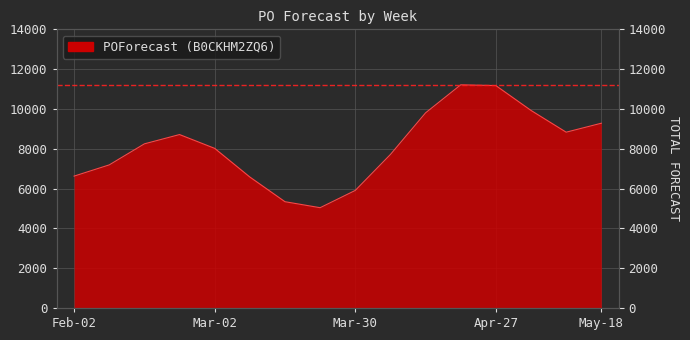

What is the change in value from W4 to W15?

+119